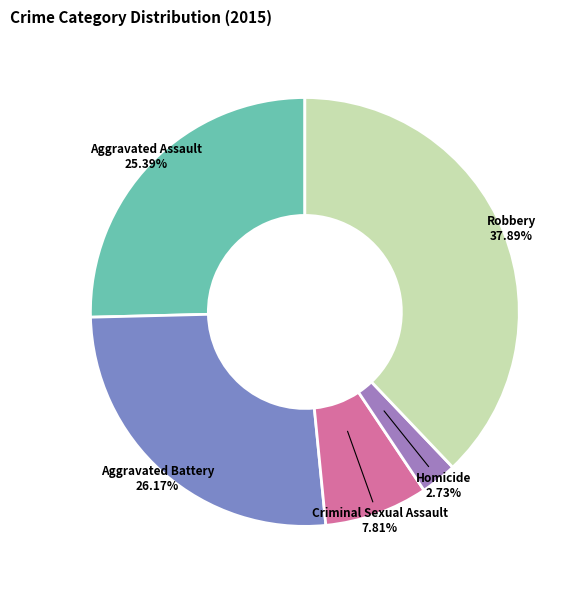

How many segments does this pie chart have?

5